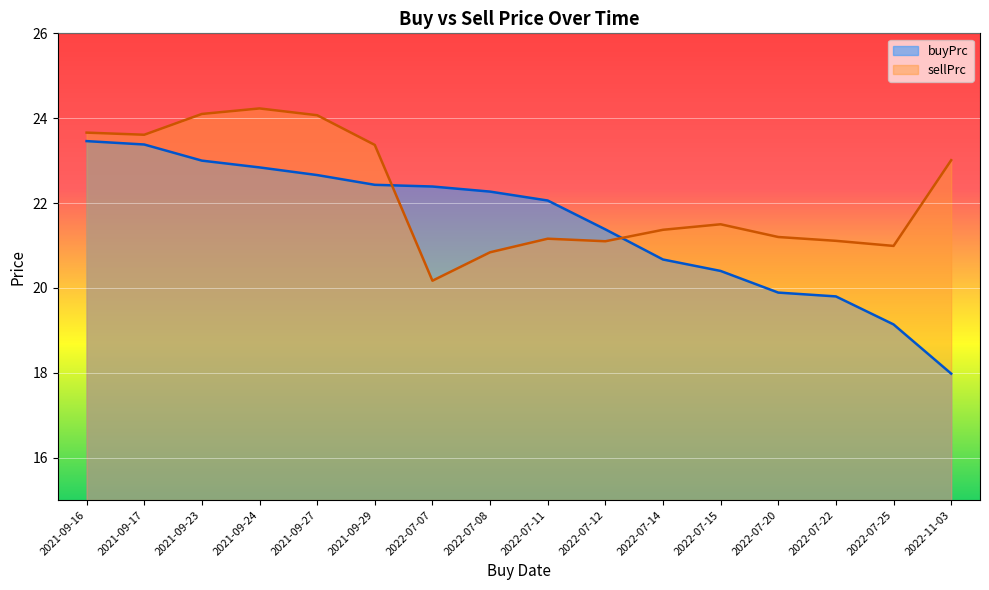

What is the total value across all series at 2021-09-17?

47.0